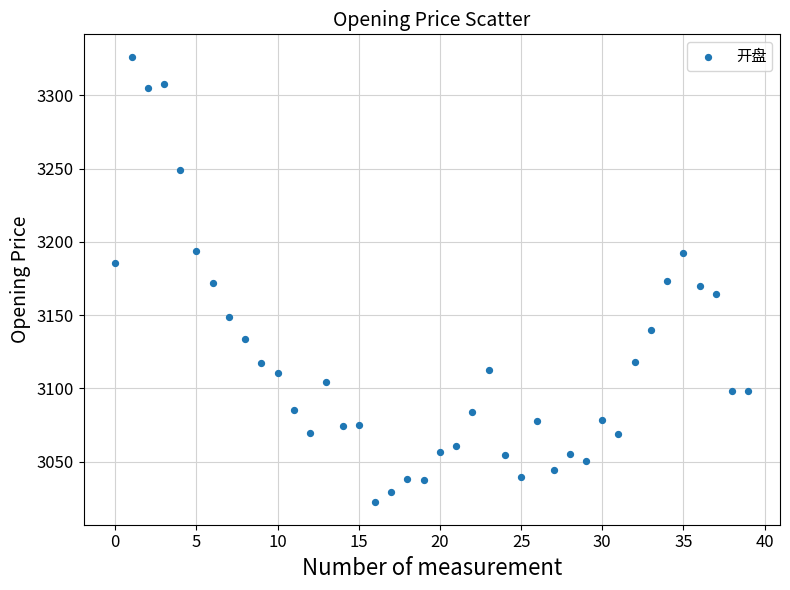

What is the range of Y values (max minus min)?

304.2